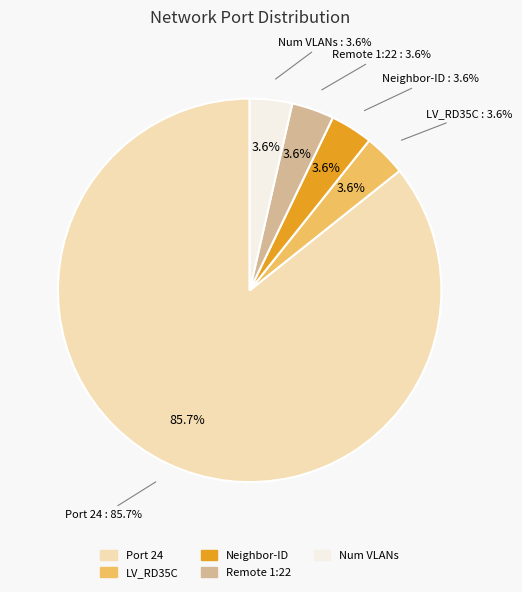

What is the majority slice?

Port 24